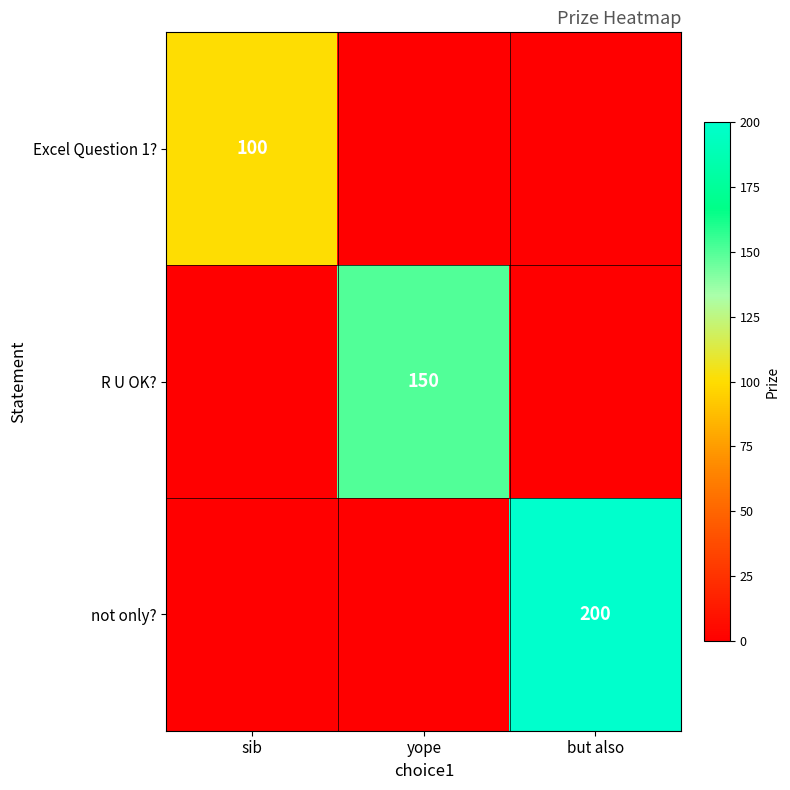

Is the value of Excel Question 1? at sib greater than the value of R U OK? at yope?

No